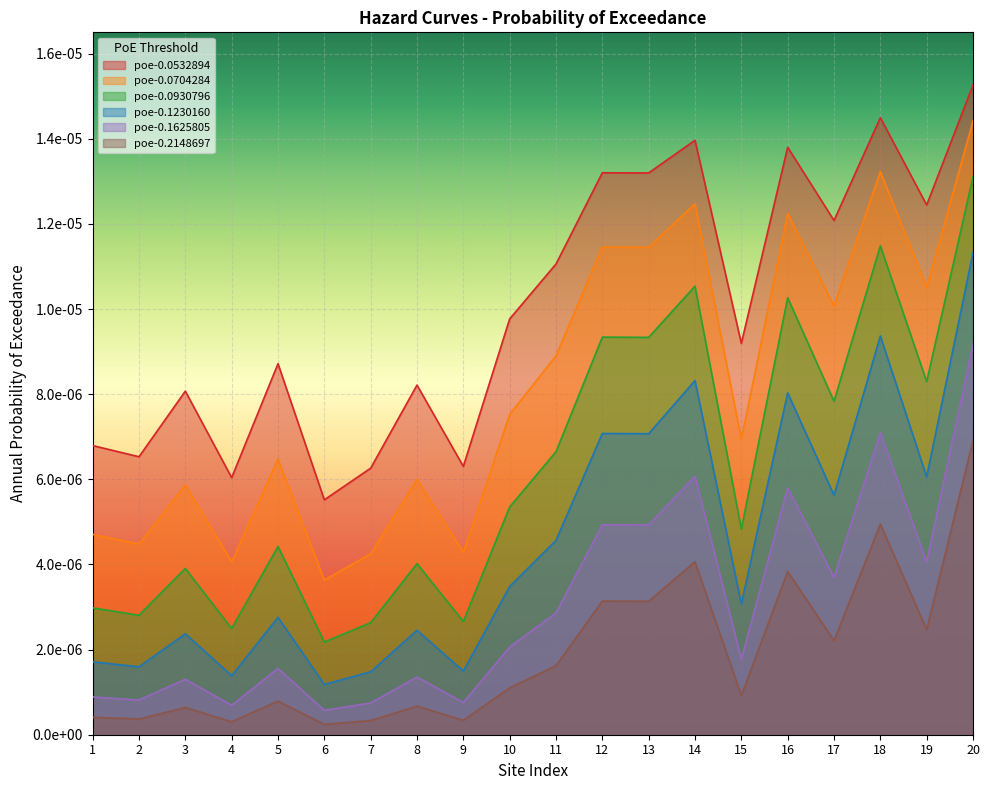

Where is the first local maximum for poe-0.0930796?

3